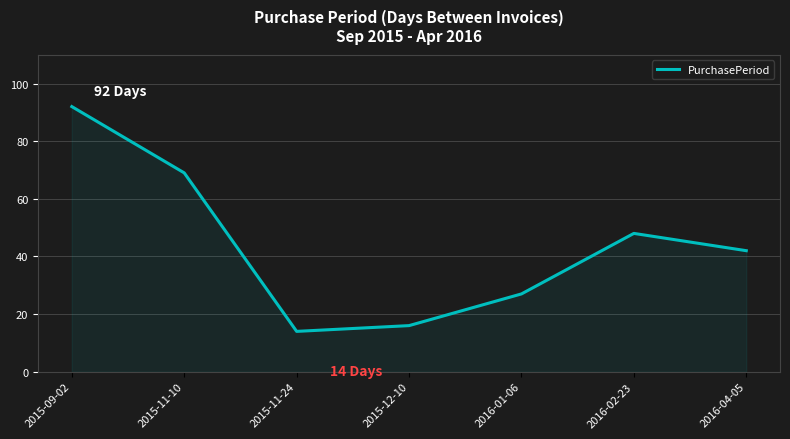

How many distinct data groups are displayed?

1